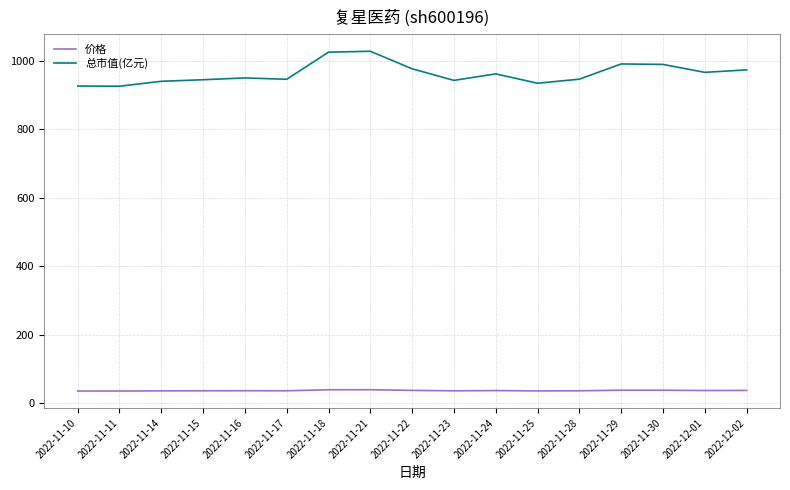

The value of 总市值(亿元) at 2022-12-01 is 967.2. True or false?

True